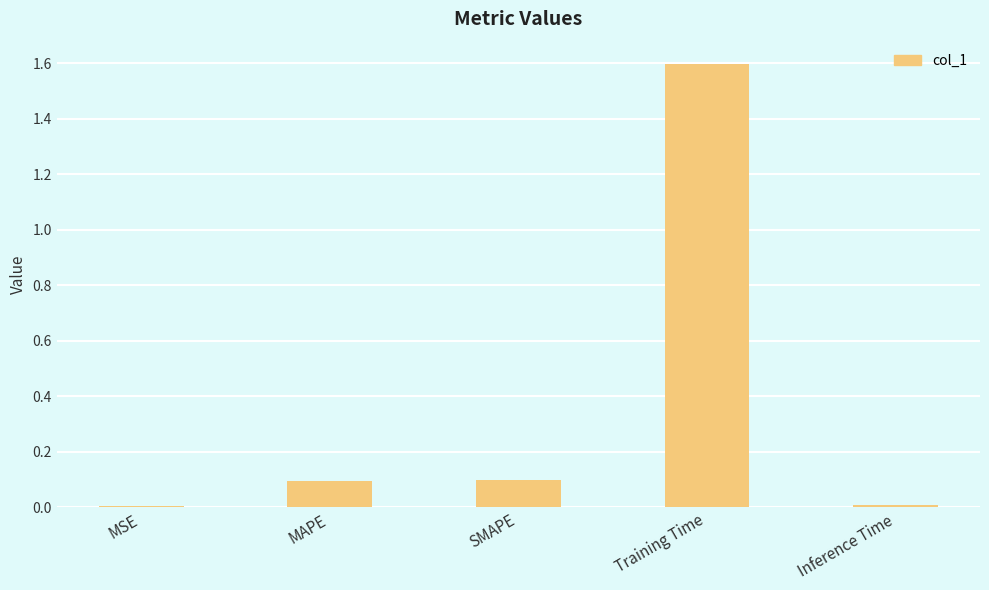

Are the bars horizontal?

No